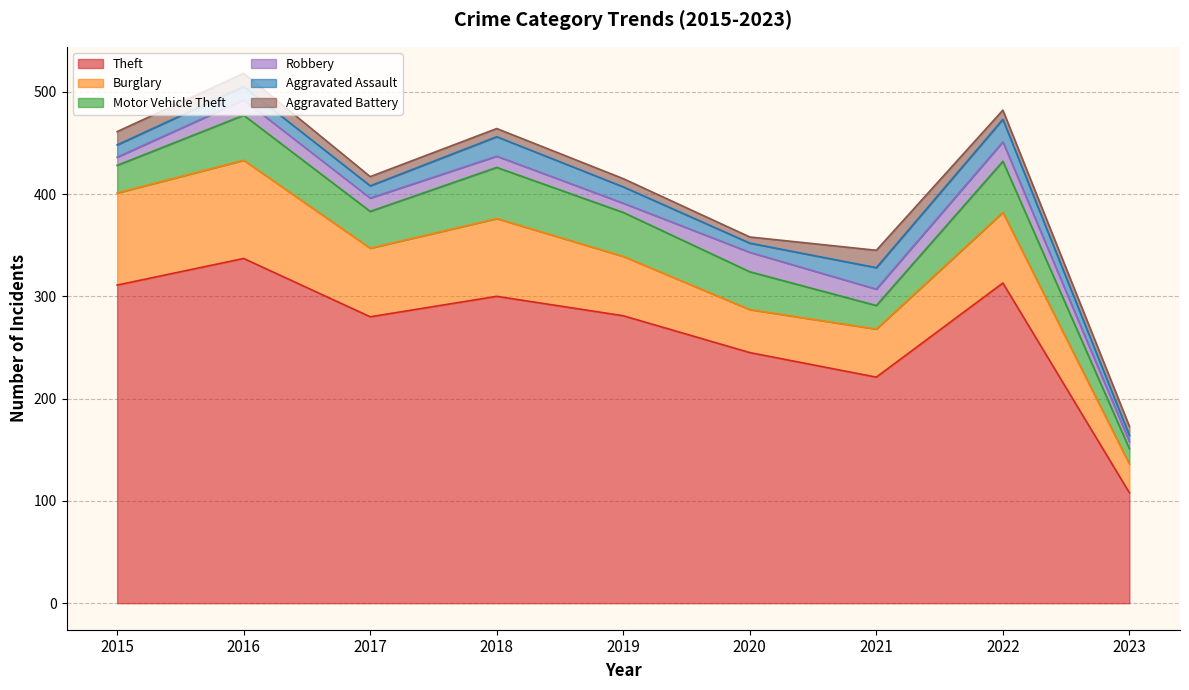

Reading left to right, what are all the values shown in this chart?

Theft: 2015=311	2016=337	2017=280	2018=300	2019=281	2020=245	2021=221	2022=313	2023=108
Burglary: 2015=90	2016=96	2017=67	2018=76	2019=58	2020=42	2021=47	2022=69	2023=28
Motor Vehicle Theft: 2015=27	2016=44	2017=36	2018=50	2019=43	2020=37	2021=23	2022=50	2023=15
Robbery: 2015=8	2016=15	2017=13	2018=11	2019=9	2020=19	2021=16	2022=19	2023=7
Aggravated Assault: 2015=12	2016=13	2017=12	2018=19	2019=16	2020=9	2021=21	2022=22	2023=6
Aggravated Battery: 2015=13	2016=13	2017=9	2018=8	2019=8	2020=6	2021=17	2022=9	2023=9